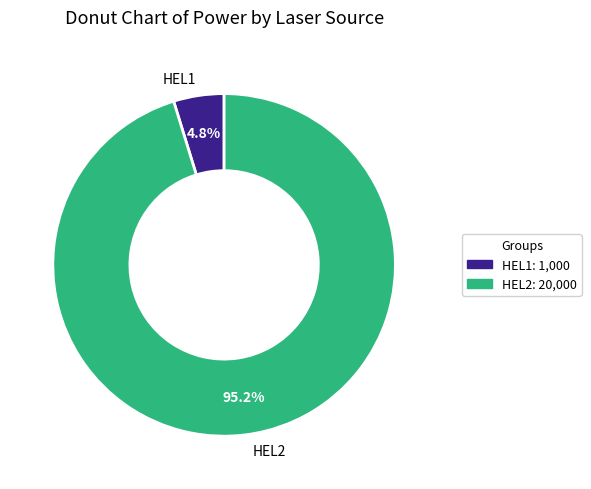

To the nearest percent, what portion does HEL2 represent?

95%